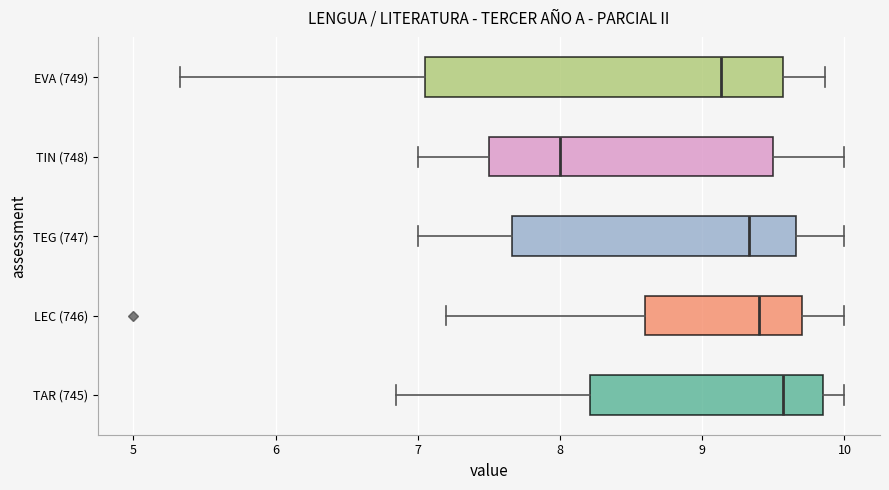

Reading bottom to top, transcribe this box plot: for each box, give where its median line is, the range the box spans, and where its two whiskers end, as read against the x-axis. The values are not printed on the chart, so give them approximately, as read against the axis.

TAR (745): median 9.6, box 8.2 to 9.9, whiskers 6.9 to 10.0
LEC (746): median 9.4, box 8.6 to 9.7, whiskers 7.2 to 10.0
TEG (747): median 9.3, box 7.7 to 9.7, whiskers 7.0 to 10.0
TIN (748): median 8.0, box 7.5 to 9.5, whiskers 7.0 to 10.0
EVA (749): median 9.1, box 7.1 to 9.6, whiskers 5.3 to 9.9